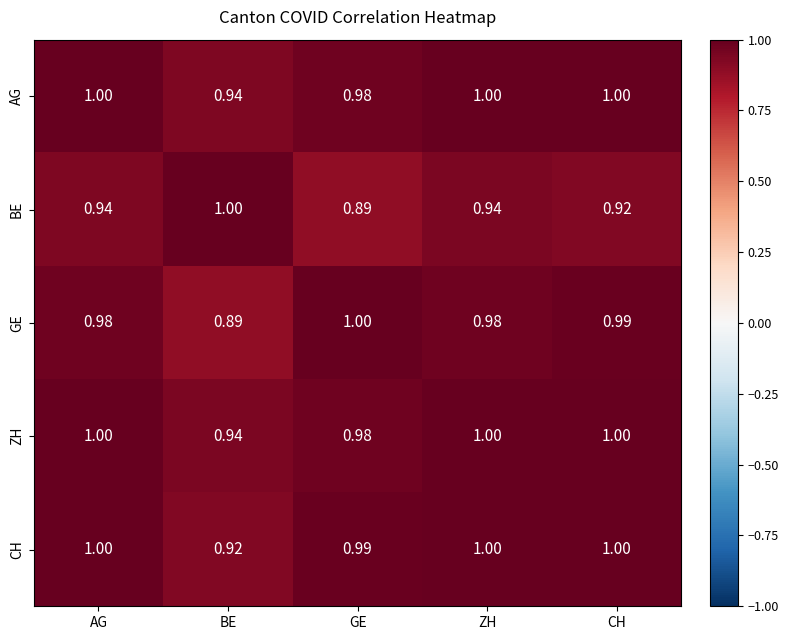

At how many categories does at least one series exceed 0?

5